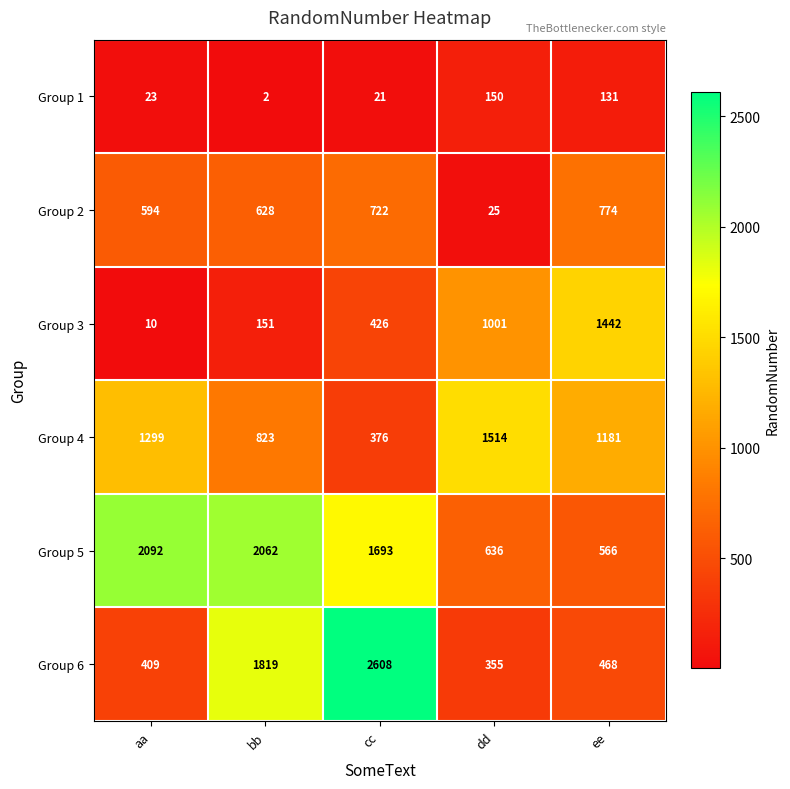

Reading left to right, transcribe all the data shown in this chart.

Group 1: 23	2	21	150	131
Group 2: 594	628	722	25	774
Group 3: 10	151	426	1001	1442
Group 4: 1299	823	376	1514	1181
Group 5: 2092	2062	1693	636	566
Group 6: 409	1819	2608	355	468